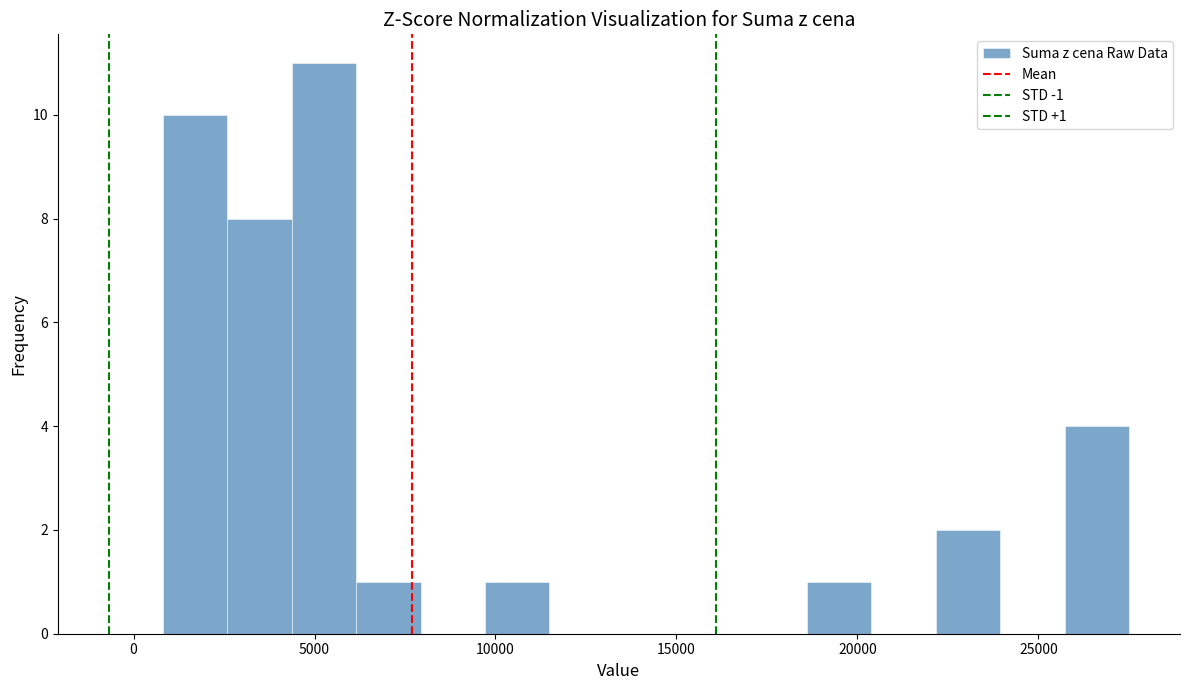

Around what value on the x-axis is the tallest bar? Give the approximate position of its centre, as read against the axis.

5500